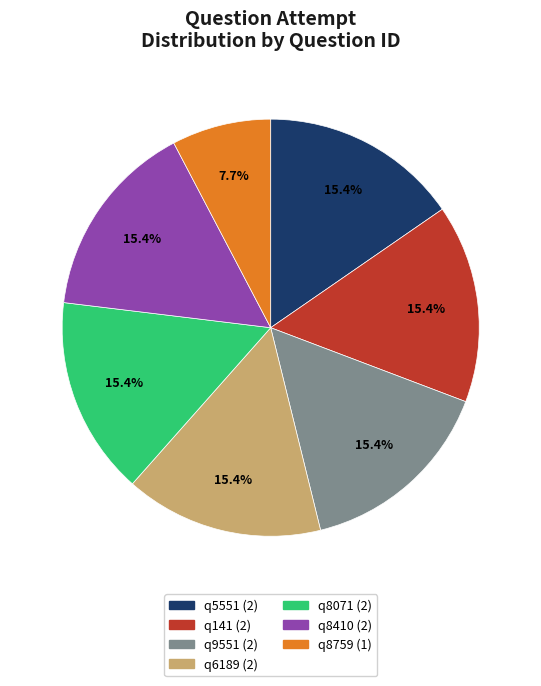

What is the smallest slice in the pie chart?

q8759